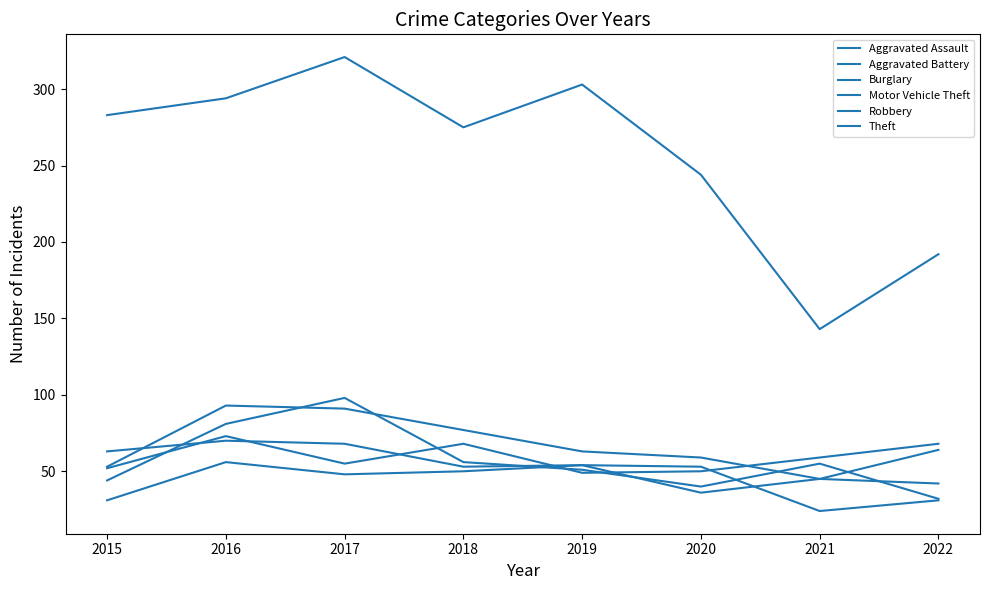

Is the value of Aggravated Assault at 2017 greater than the value of Burglary at 2019?

No